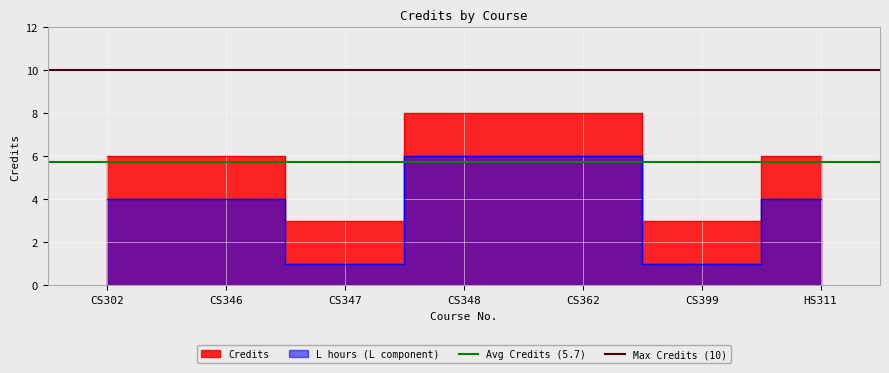

What is the value of the Avg Credits (5.7) point at the 2nd from the left?

5.7